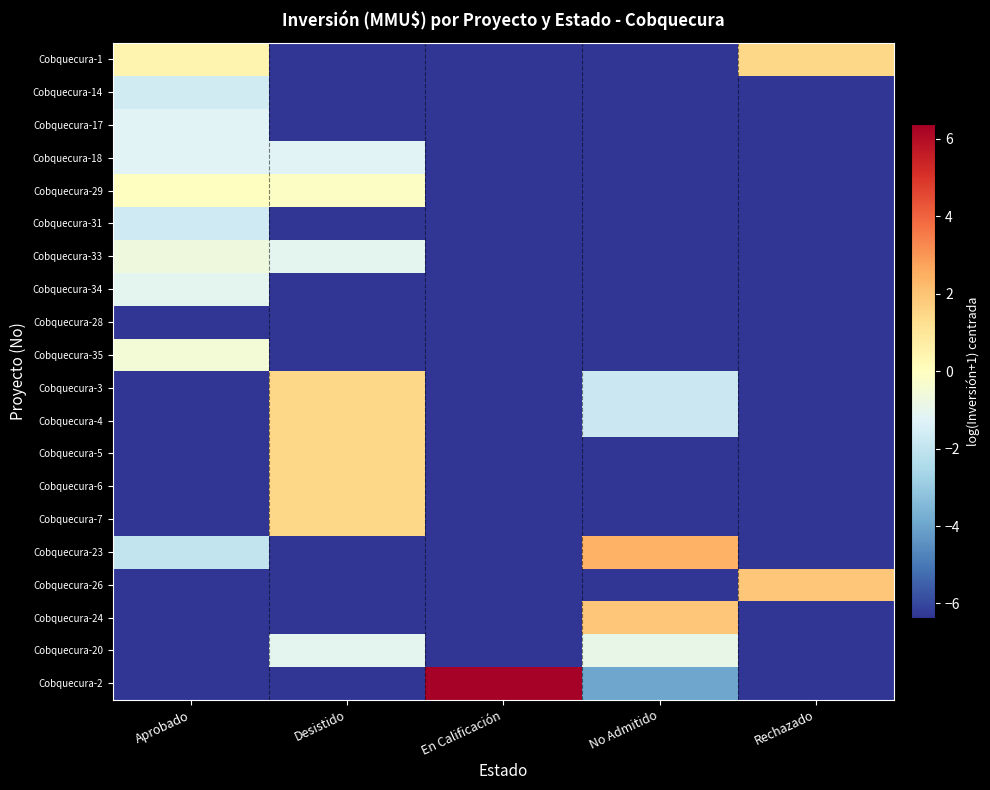

List the series in order of their peak value, highest first.

Cobquecura-2, Cobquecura-23, Cobquecura-26, Cobquecura-24, Cobquecura-1, Cobquecura-3, Cobquecura-4, Cobquecura-5, Cobquecura-6, Cobquecura-7, Cobquecura-29, Cobquecura-35, Cobquecura-33, Cobquecura-20, Cobquecura-34, Cobquecura-17, Cobquecura-18, Cobquecura-14, Cobquecura-31, Cobquecura-28